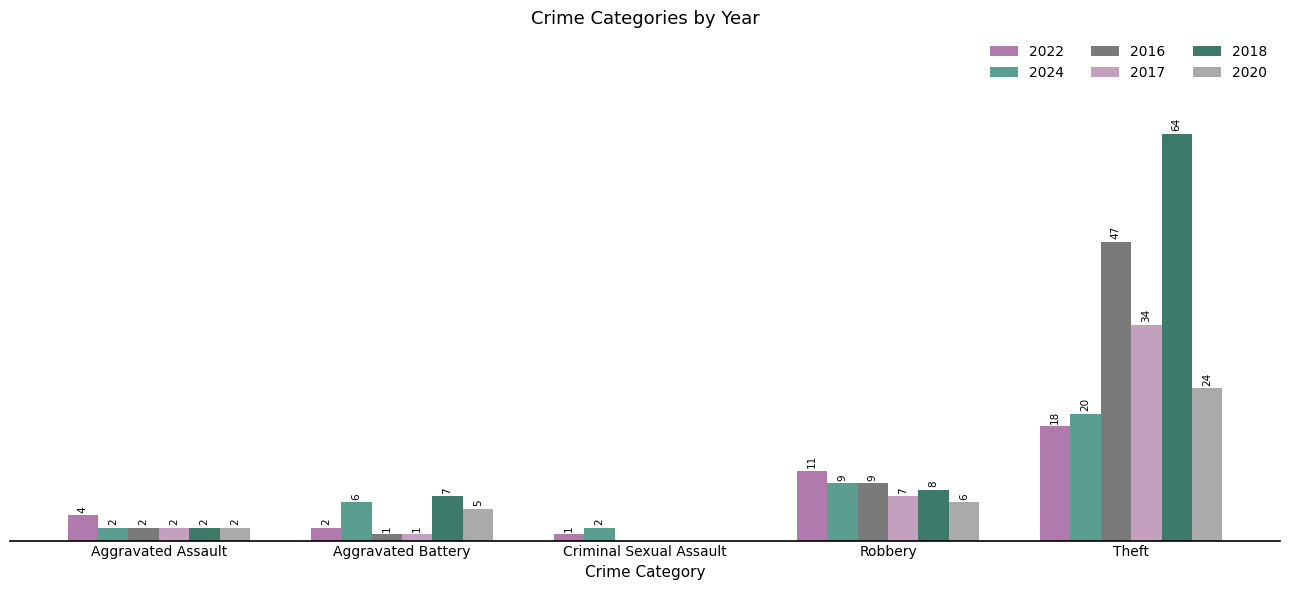

What are all the series names shown in the legend?

2022, 2024, 2016, 2017, 2018, 2020